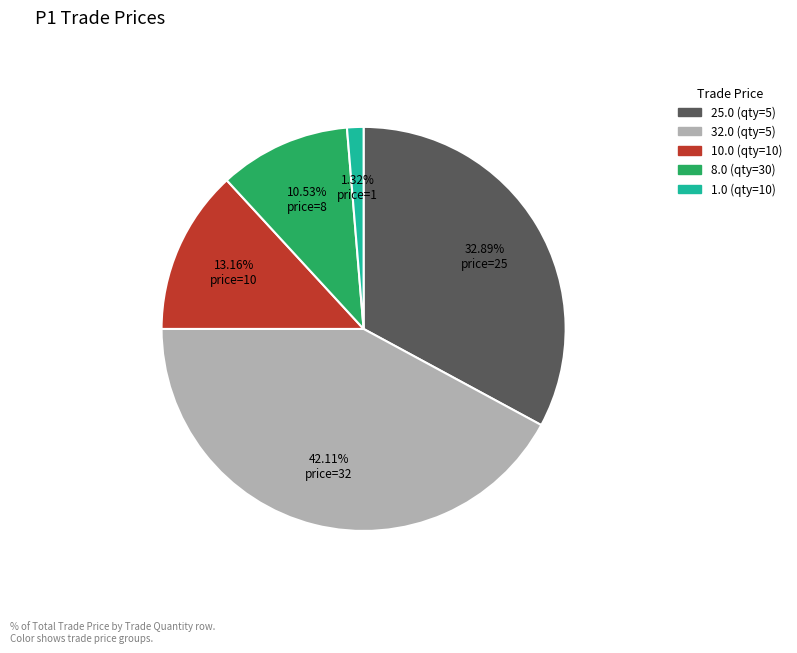

Rank the categories by value from highest to lowest.

price=32, price=25, price=10, price=8, price=1